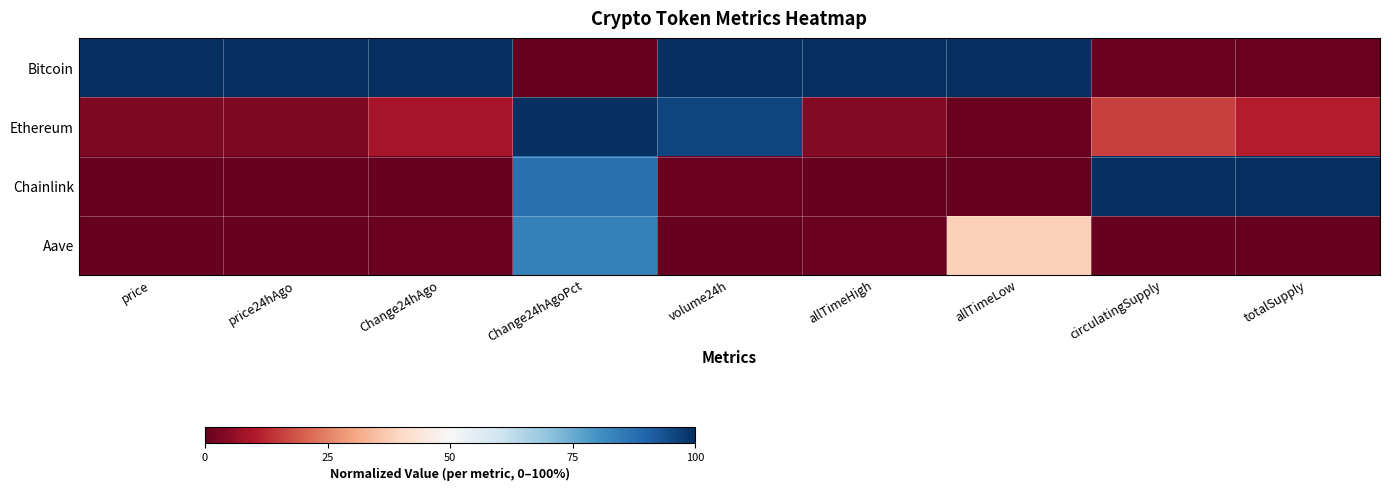

At how many categories does at least one series exceed 0?

9